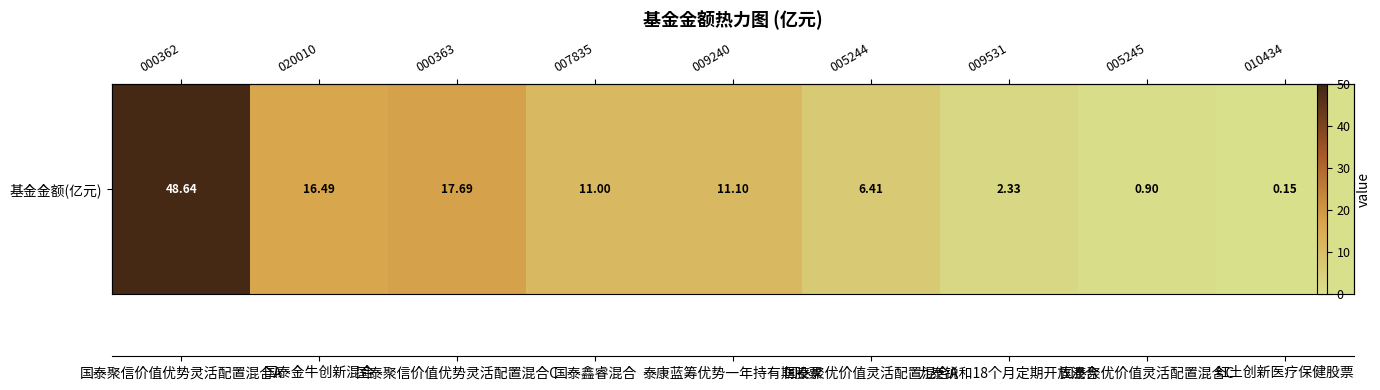

Reading left to right, extract all data points from this chart.

48.6	16.5	17.7	11.0	11.1	6.4	2.3	0.9	0.1